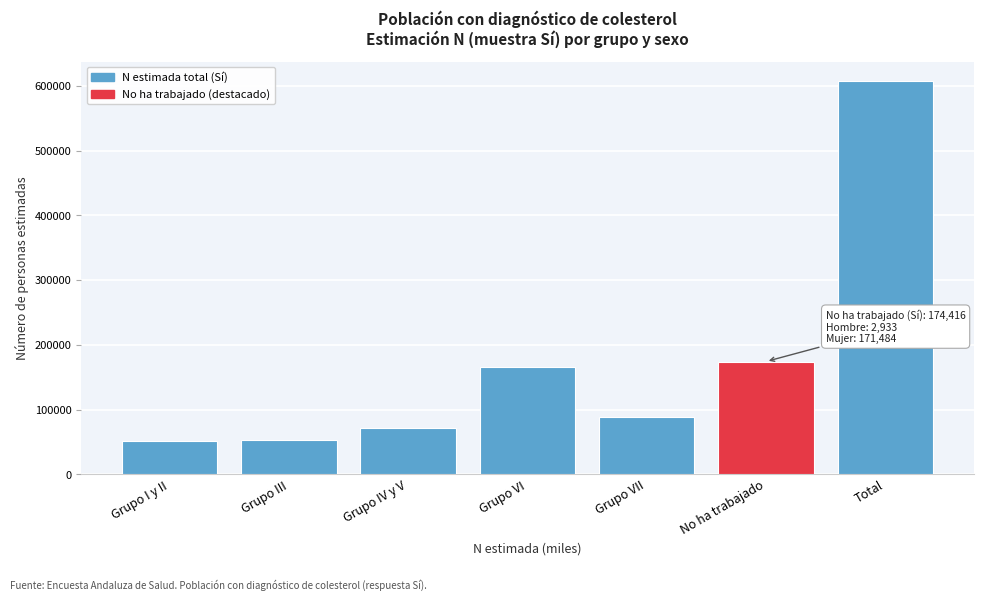

What is the greatest value displayed?

606978